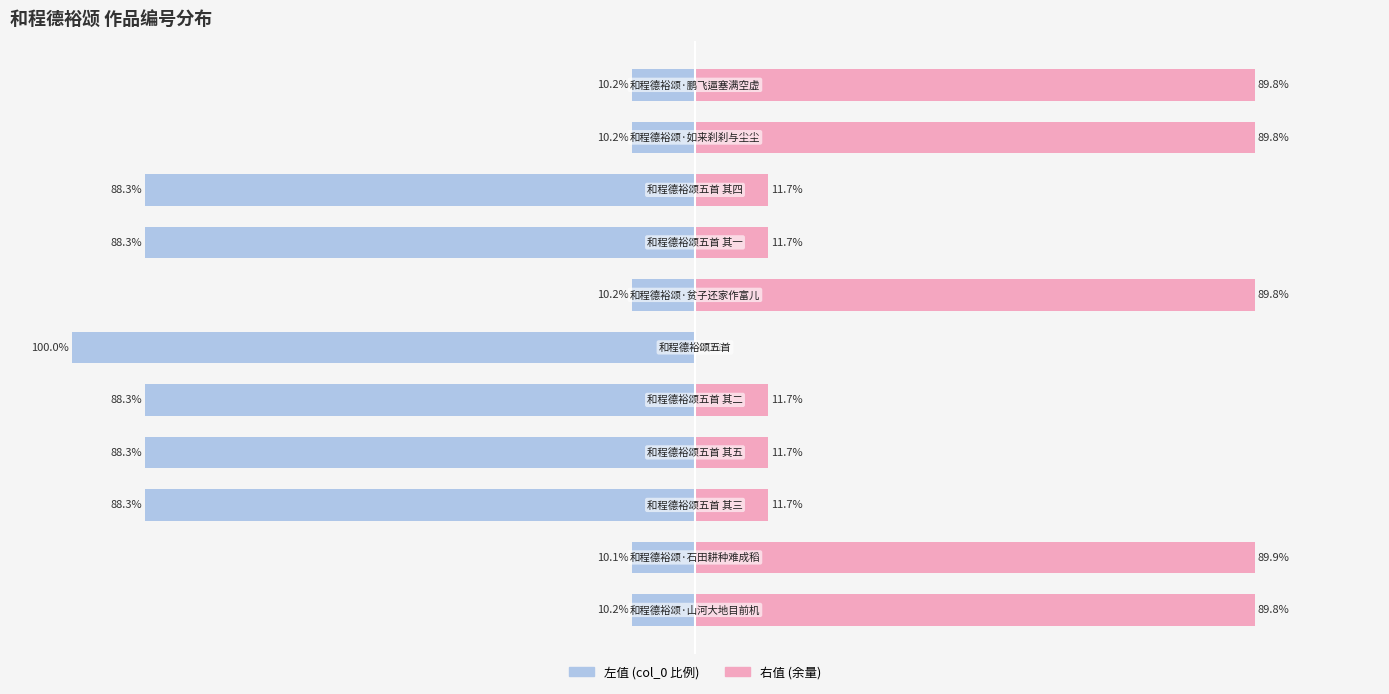

How many data points in col_0 (right) are less than 11?

1